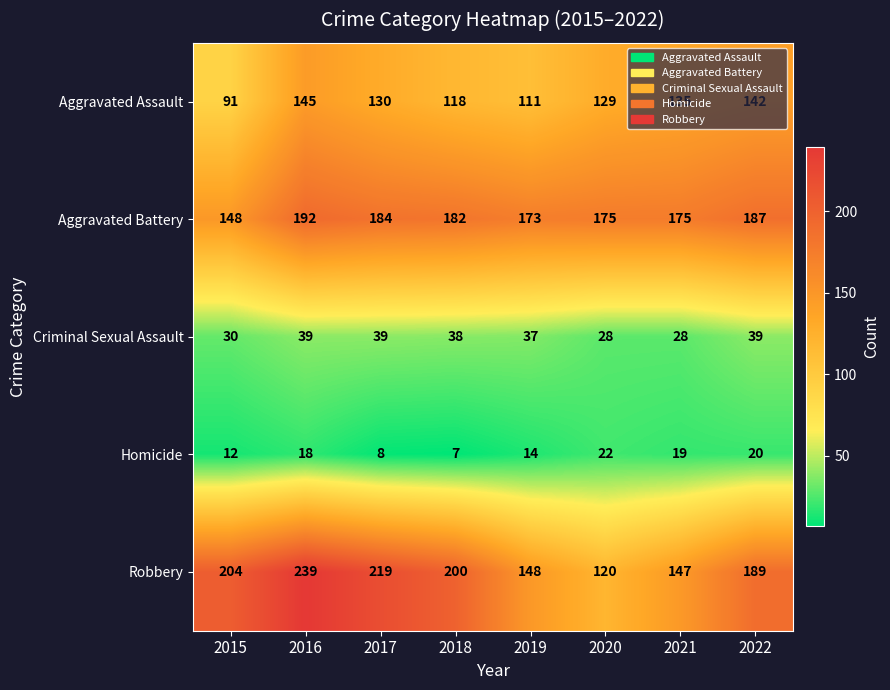

Rank the series at 2019 from highest to lowest value.

Aggravated Battery, Robbery, Aggravated Assault, Criminal Sexual Assault, Homicide